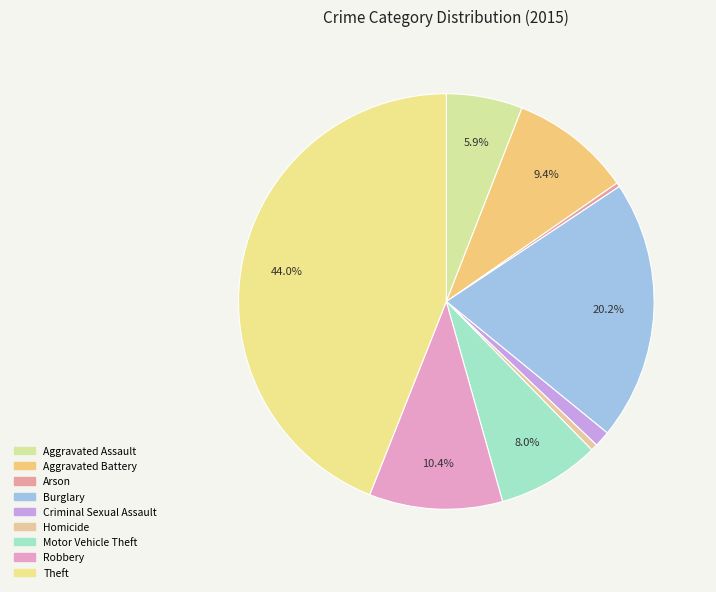

To the nearest percent, what is the average slice percentage?

11%